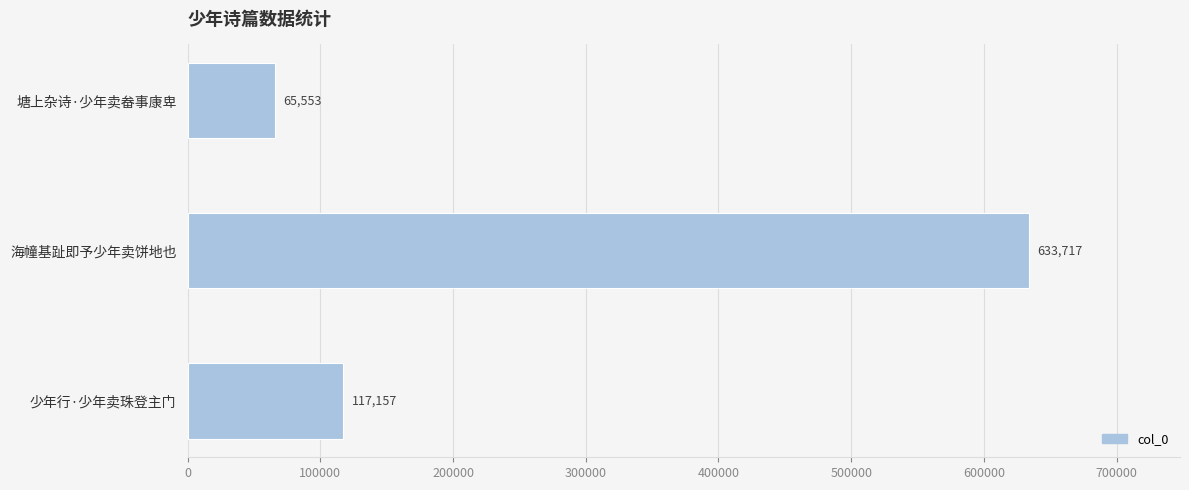

Where is the data nearest to the value 349635?

少年行·少年卖珠登主门